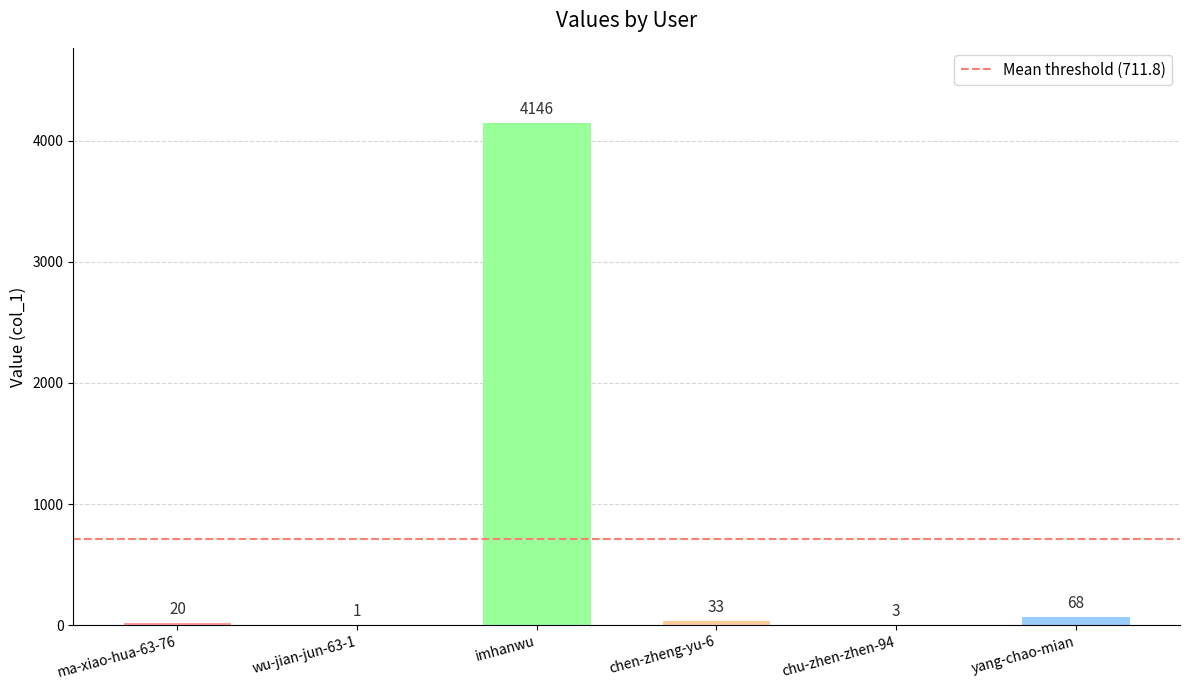

Does the chart contain stacked bars?

No